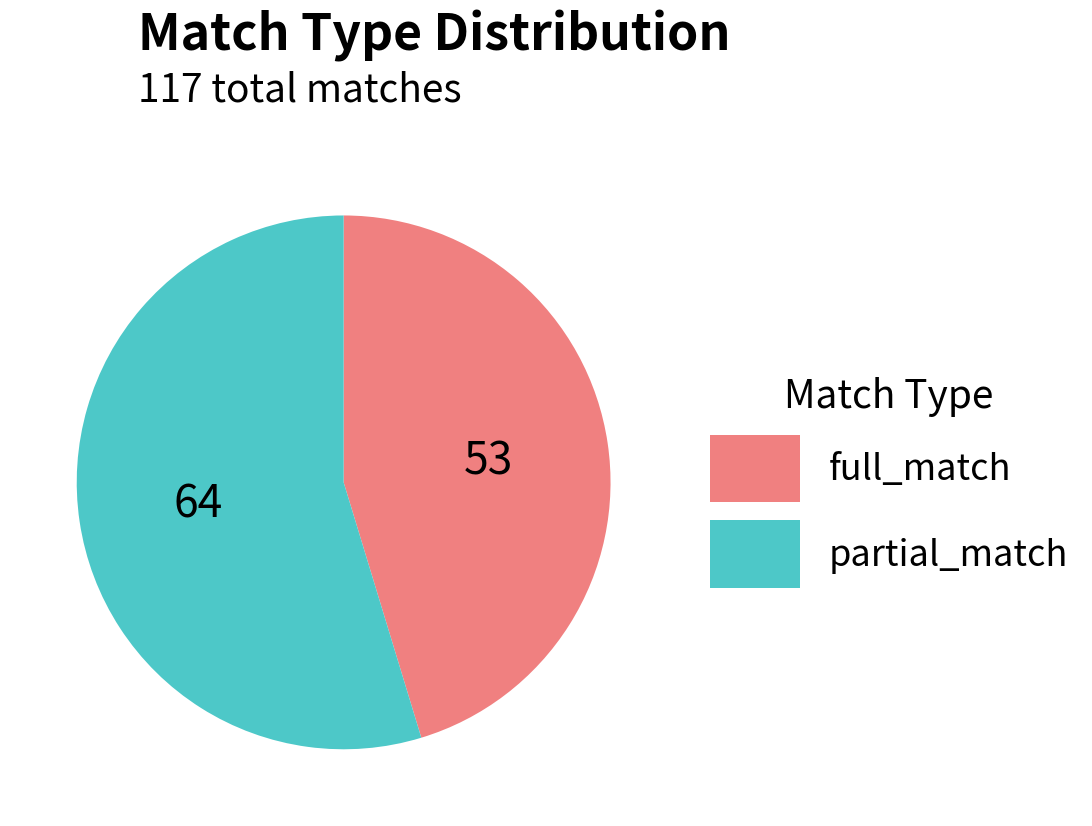

How many segments does this pie chart have?

2